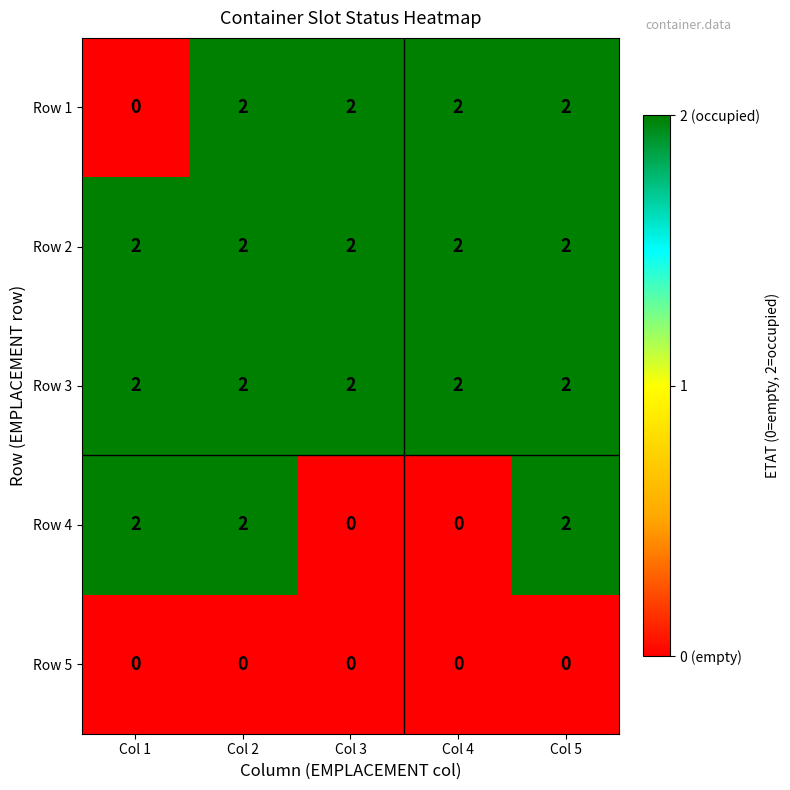

Reading left to right, what are all the values shown in this chart?

Row 1: Col 1=0	Col 2=2	Col 3=2	Col 4=2	Col 5=2
Row 2: Col 1=2	Col 2=2	Col 3=2	Col 4=2	Col 5=2
Row 3: Col 1=2	Col 2=2	Col 3=2	Col 4=2	Col 5=2
Row 4: Col 1=2	Col 2=2	Col 3=0	Col 4=0	Col 5=2
Row 5: Col 1=0	Col 2=0	Col 3=0	Col 4=0	Col 5=0